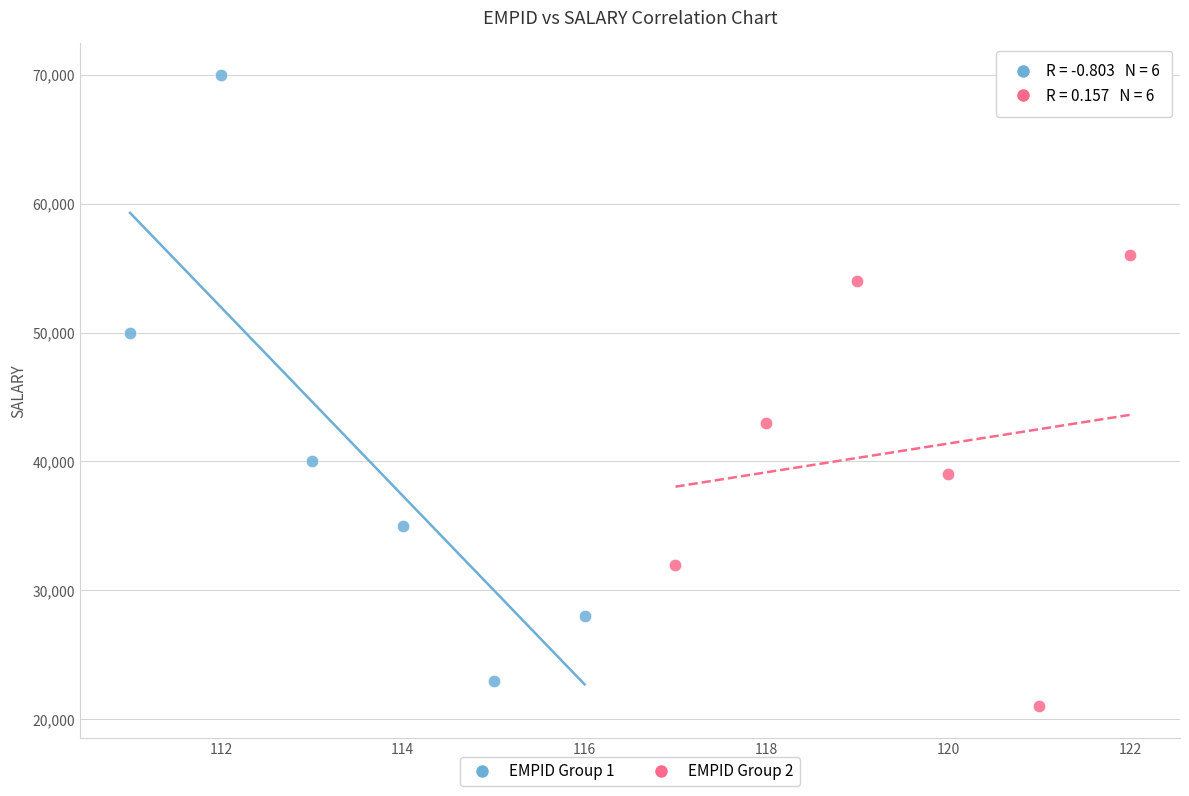

Which series has the widest spread of Y values?

EMPID Group 1